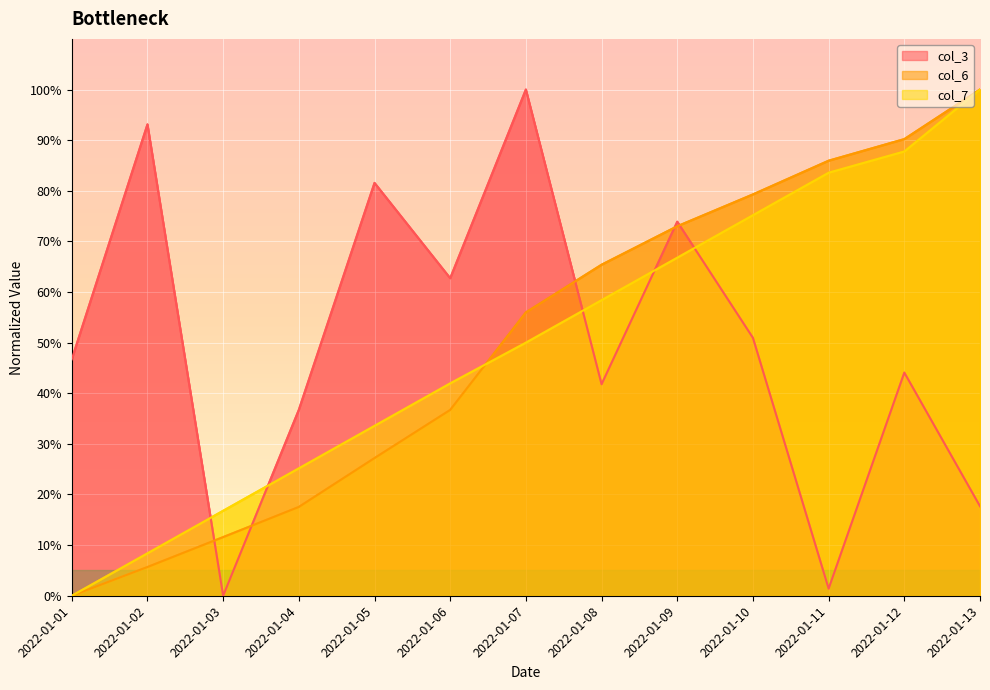

How many interior local peaks does the col_3 series have?

5